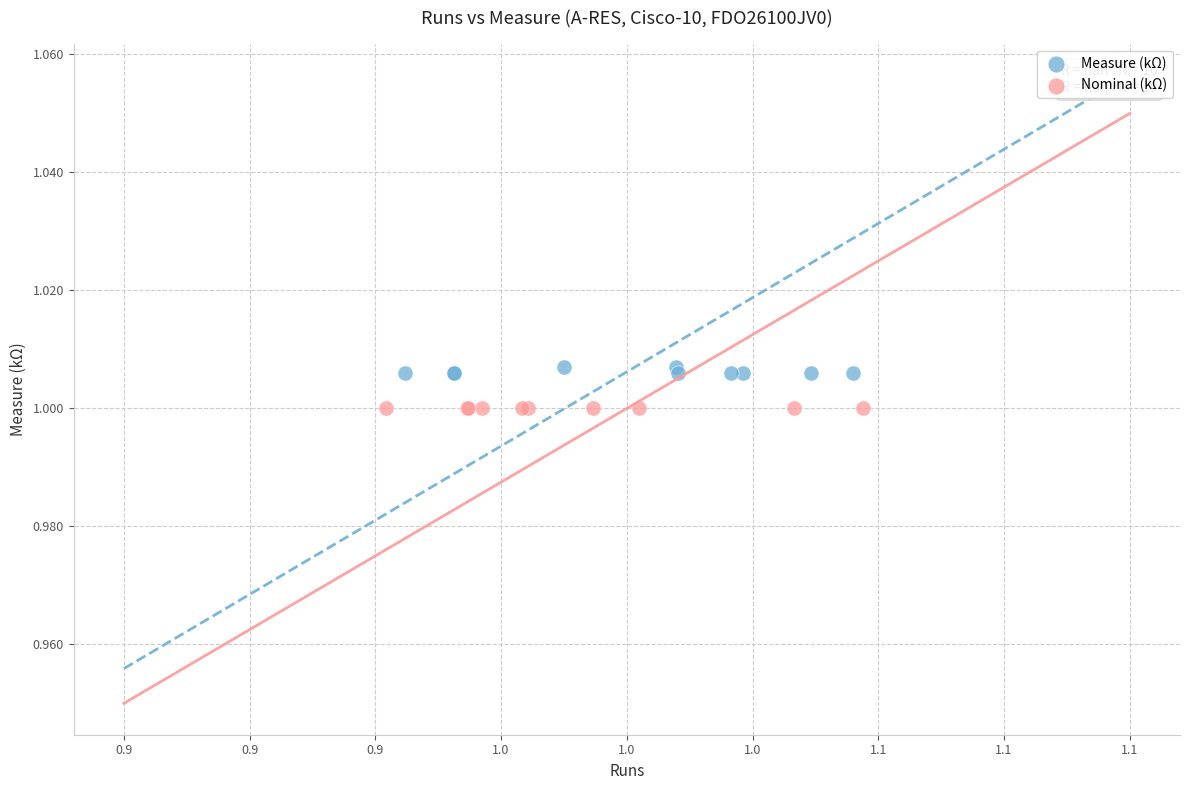

Which series reaches the maximum Y coordinate?

Measure (kΩ)